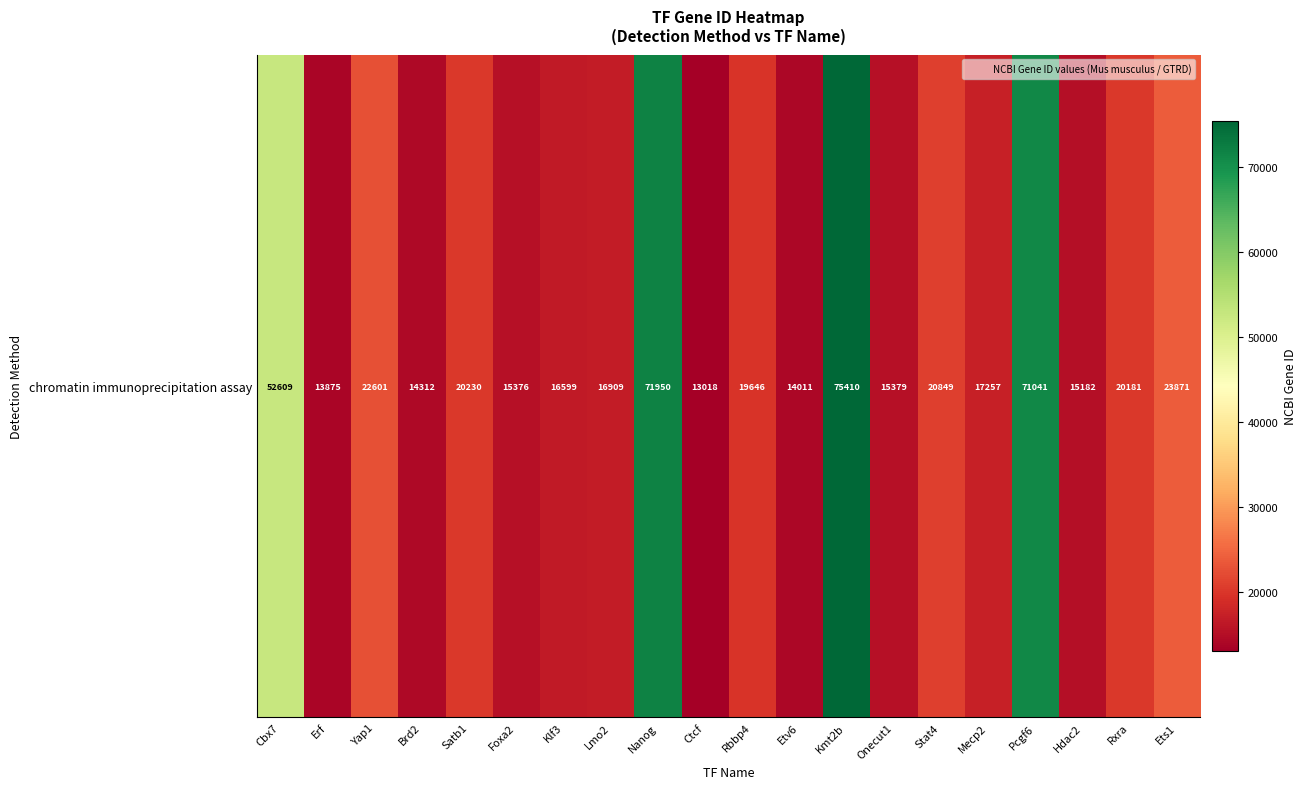

True or false: the data shows 5440 at Etv6.

False